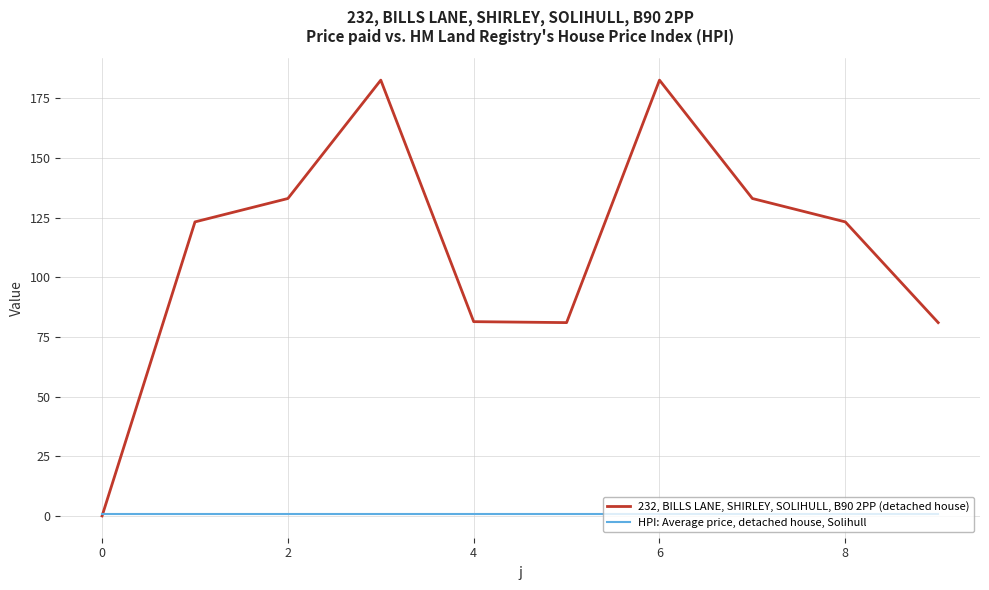

Which series has the largest range (max minus min)?

232, BILLS LANE, SHIRLEY, SOLIHULL, B90 2PP (detached house)